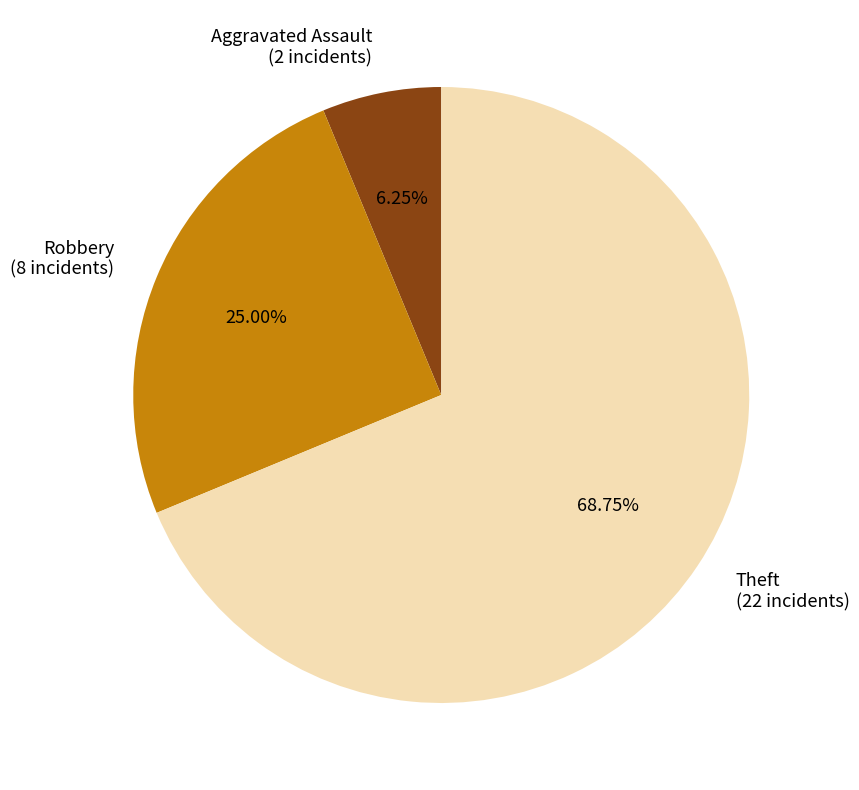

Which category has the biggest portion of the pie?

Theft